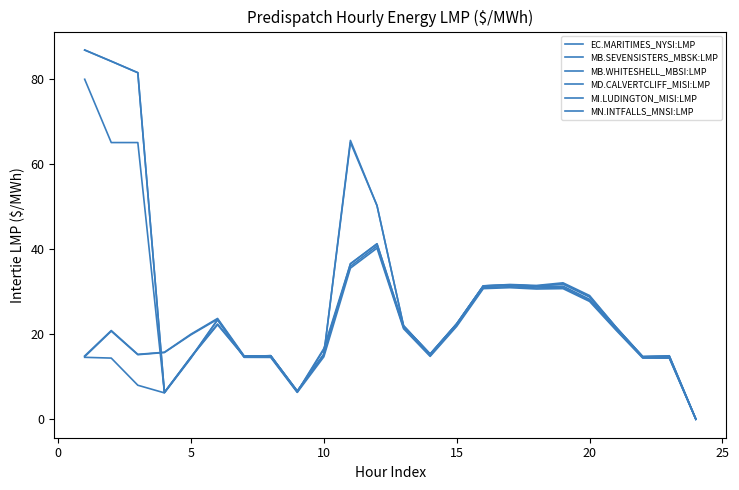

Rank the series by their maximum value, from lowest to highest.

EC.MARITIMES_NYSI:LMP, MD.CALVERTCLIFF_MISI:LMP, MI.LUDINGTON_MISI:LMP, MN.INTFALLS_MNSI:LMP, MB.SEVENSISTERS_MBSK:LMP, MB.WHITESHELL_MBSI:LMP